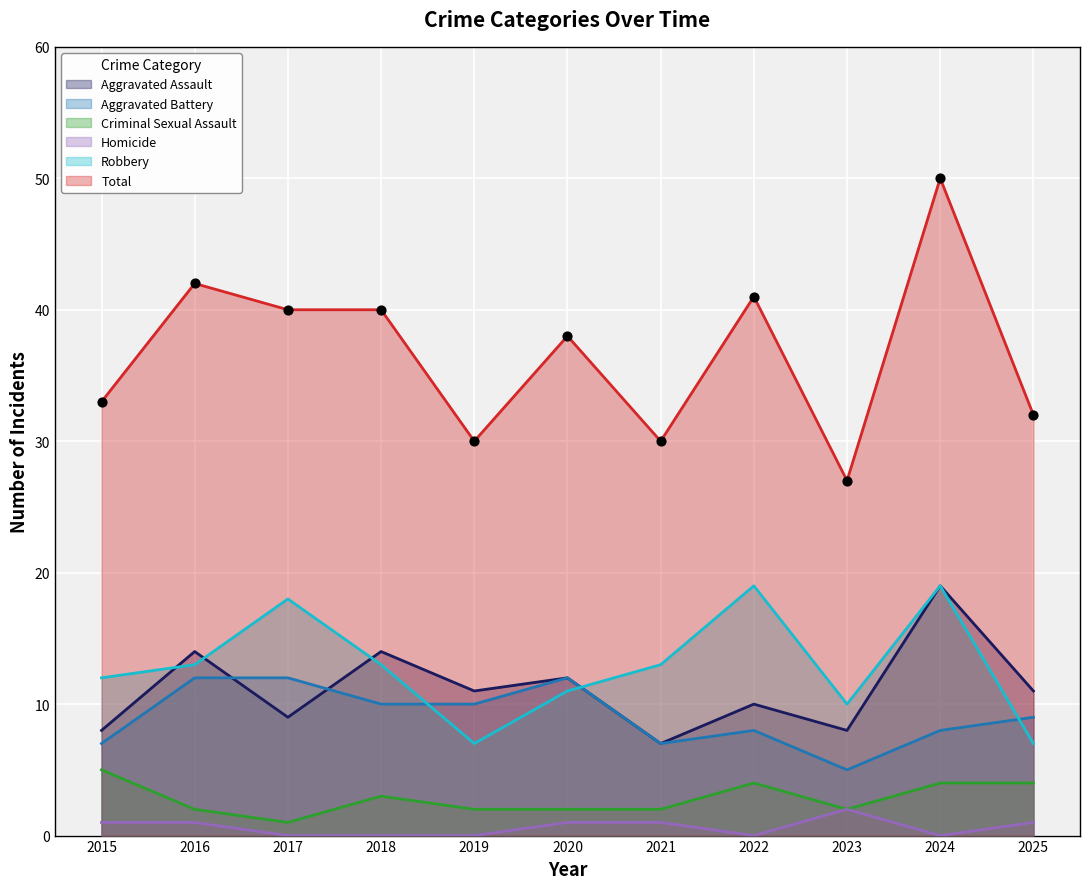

Is the value of Robbery at 2021 greater than the value of Homicide at 2016?

Yes